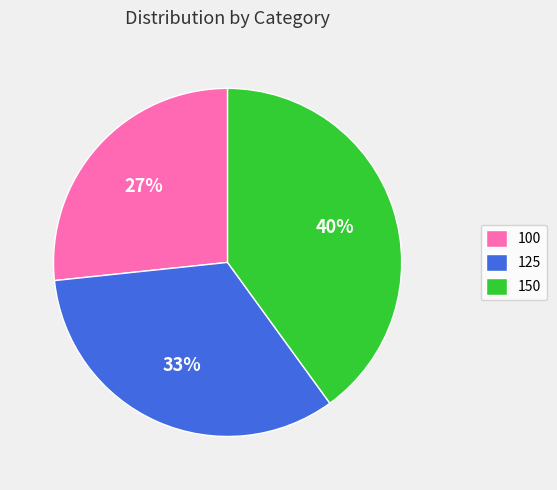

To the nearest percent, what is the difference between the largest and smallest slice percentages?

13%